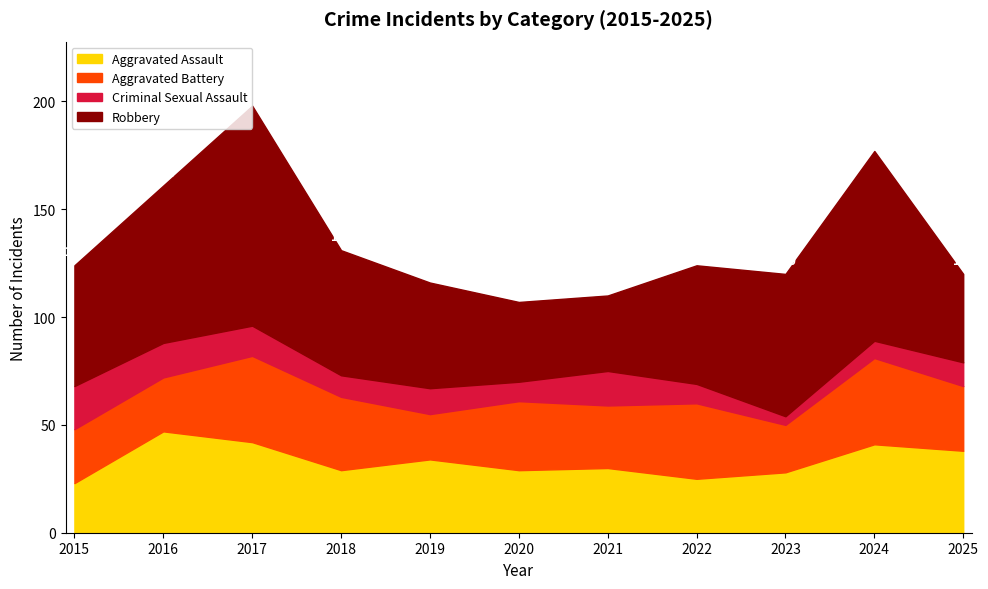

What is the sum of the Aggravated Assault values at 2017 and 2021?

72